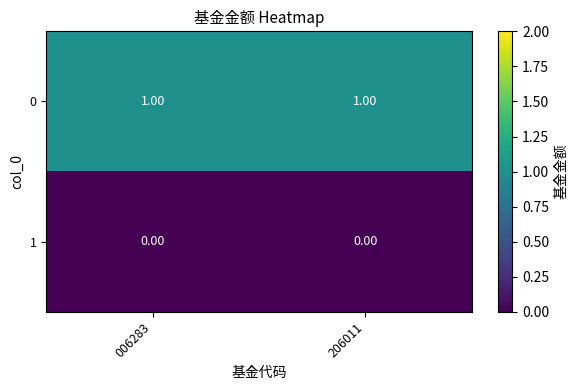

Is the value of 1 at 006283 greater than the value of 0 at 206011?

No